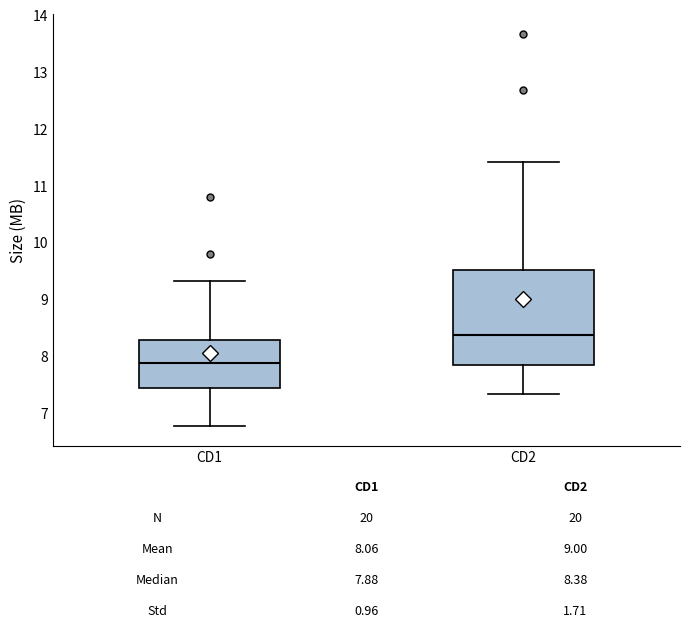

Which box has the highest median line?

CD2